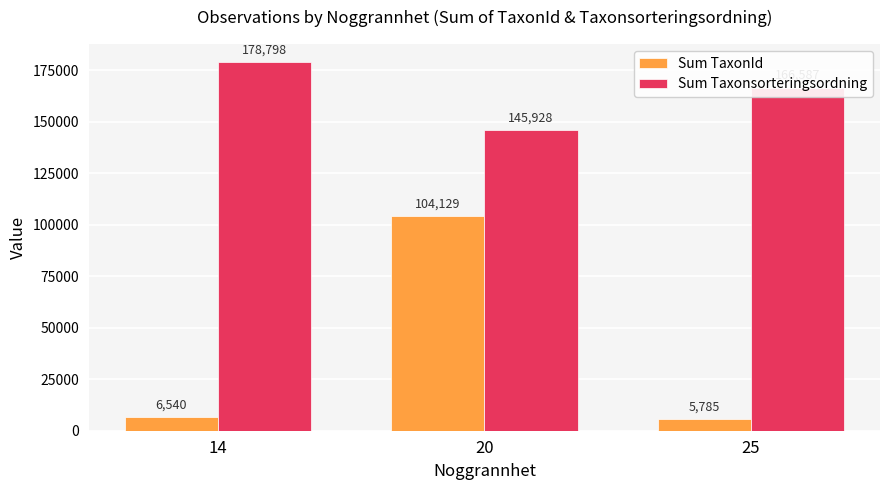

Which series changed the most between 14 and 25?

Sum Taxonsorteringsordning